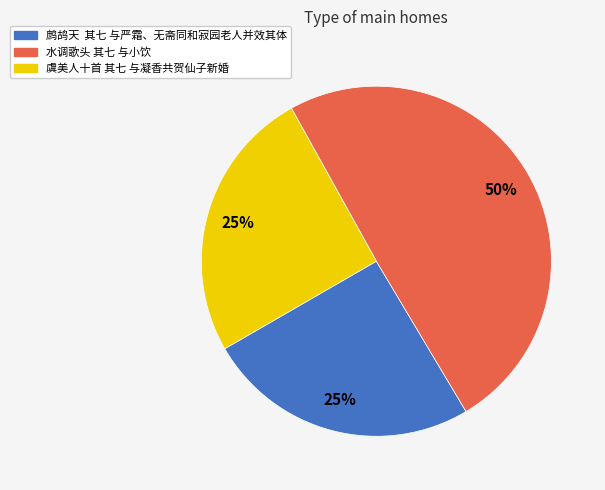

To the nearest percent, what percentage of the pie is 虞美人十首 其七 与凝香共贺仙子新婚?

25%